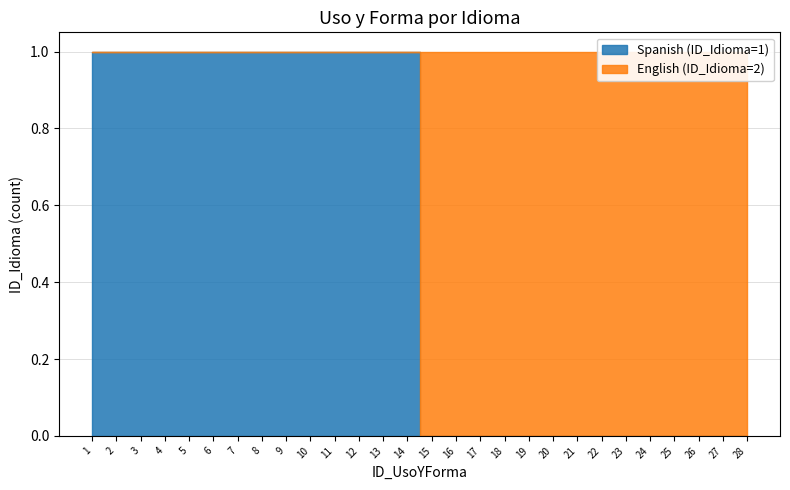

Reading left to right, transcribe all the data shown in this chart.

Spanish (ID_Idioma=1): 1	1	1	1	1	1	1	1	1	1	1	1	1	1	0	0	0	0	0	0	0	0	0	0	0	0	0	0
English (ID_Idioma=2): 0	0	0	0	0	0	0	0	0	0	0	0	0	0	1	1	1	1	1	1	1	1	1	1	1	1	1	1